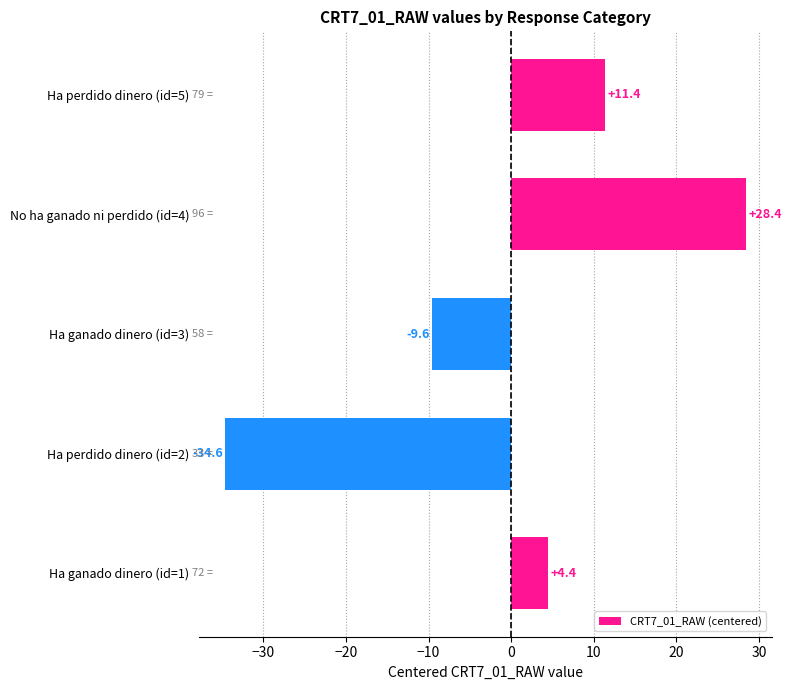

Does the chart contain stacked bars?

No